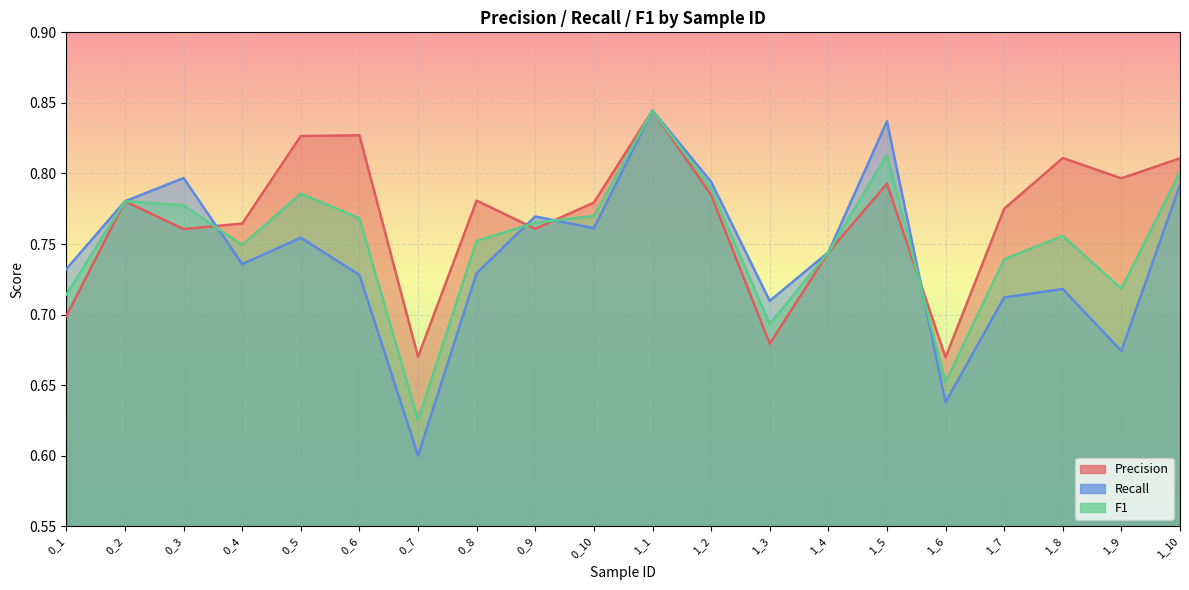

What is the value of the Precision point at the 12th from the left?

0.8